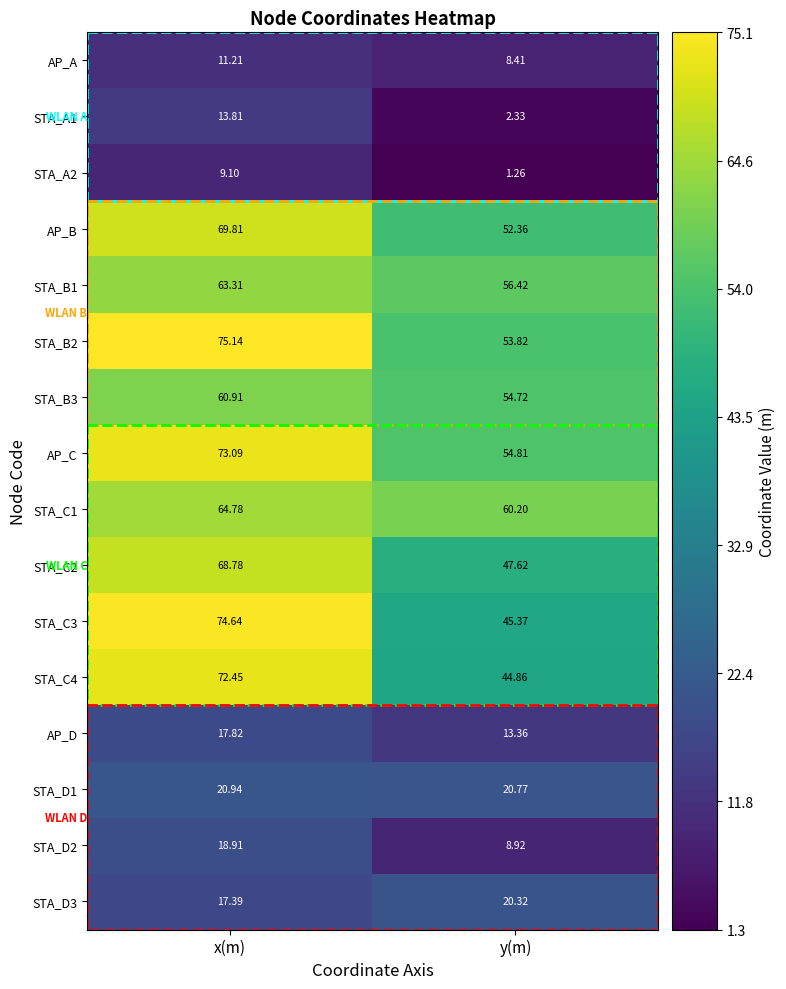

Which label corresponds to the smallest value in the chart?

y(m)